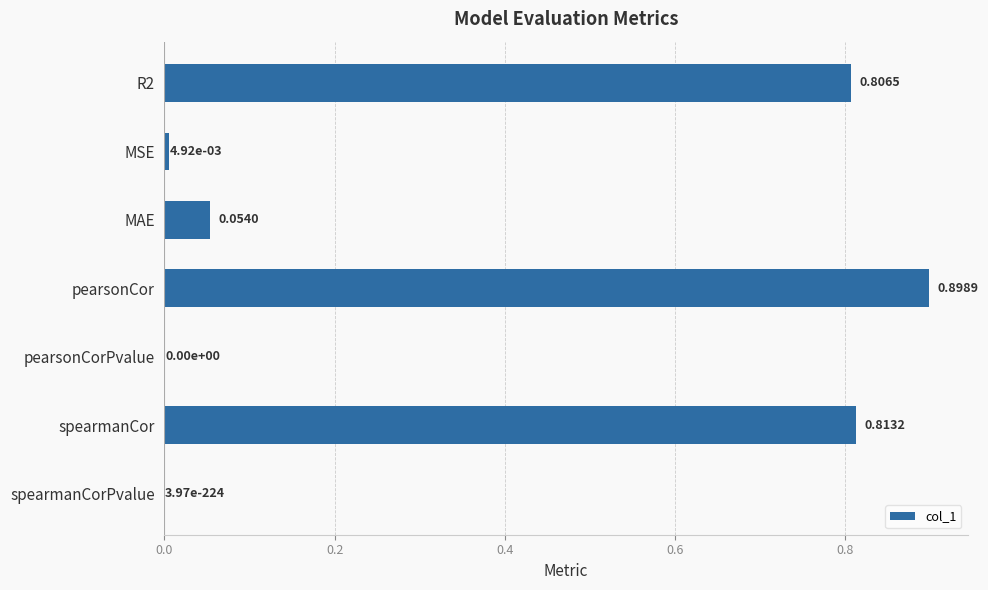

Count the number of data series in this chart.

1